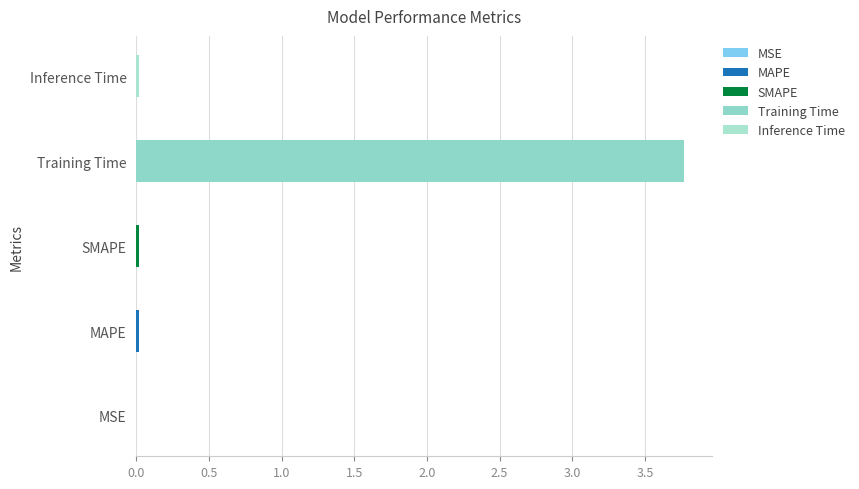

What position from the left is Inference Time?

5